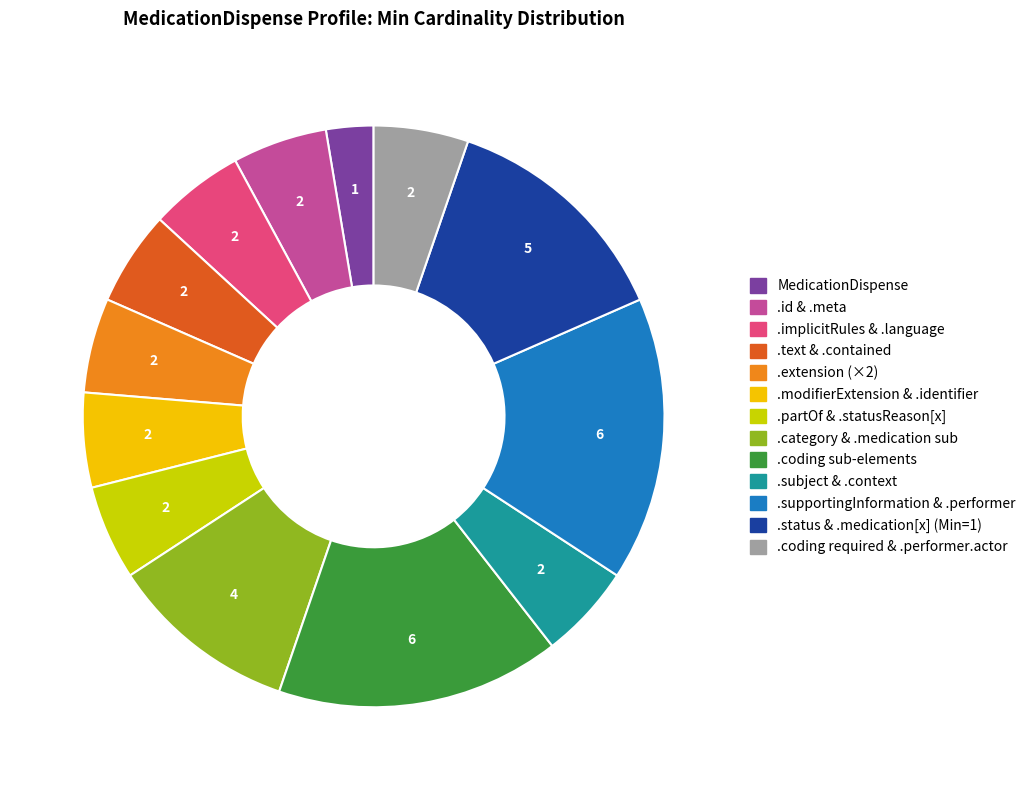

Is there a majority slice in this chart?

No